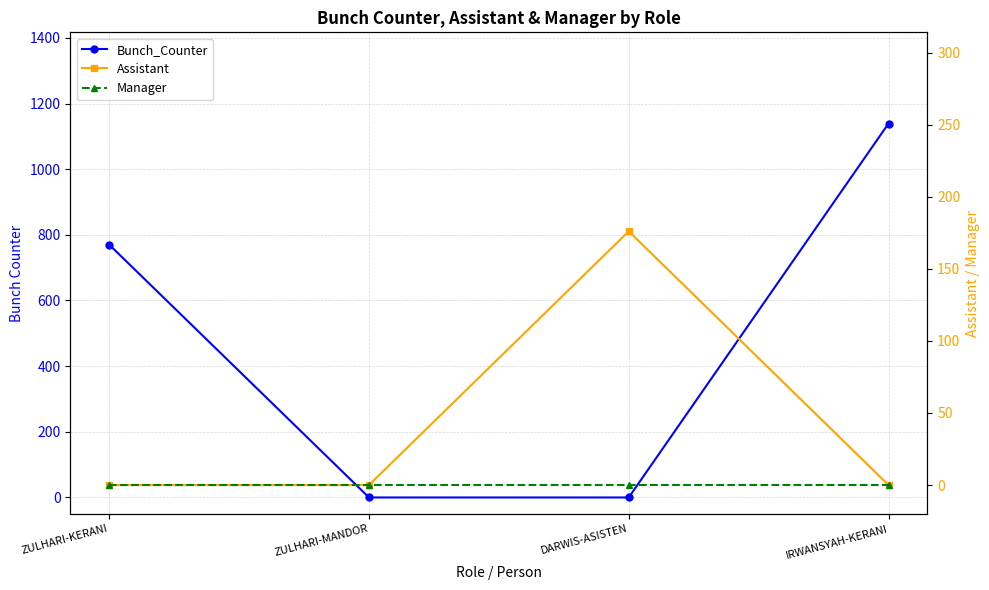

List the series in order of their peak value, highest first.

Bunch_Counter, Assistant, Manager